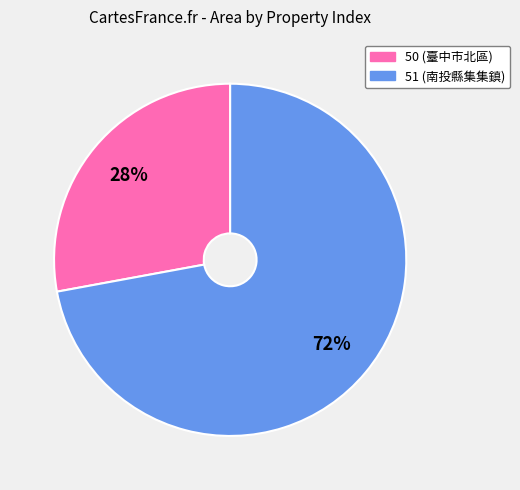

What is the smallest slice in the pie chart?

50